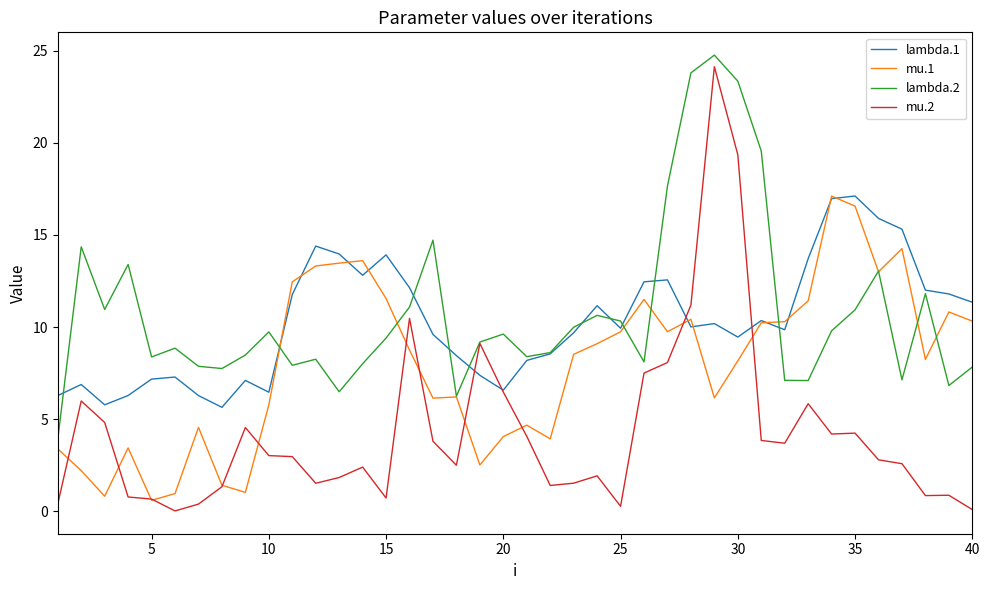

What is the lowest value of the lambda.1 series?

5.6